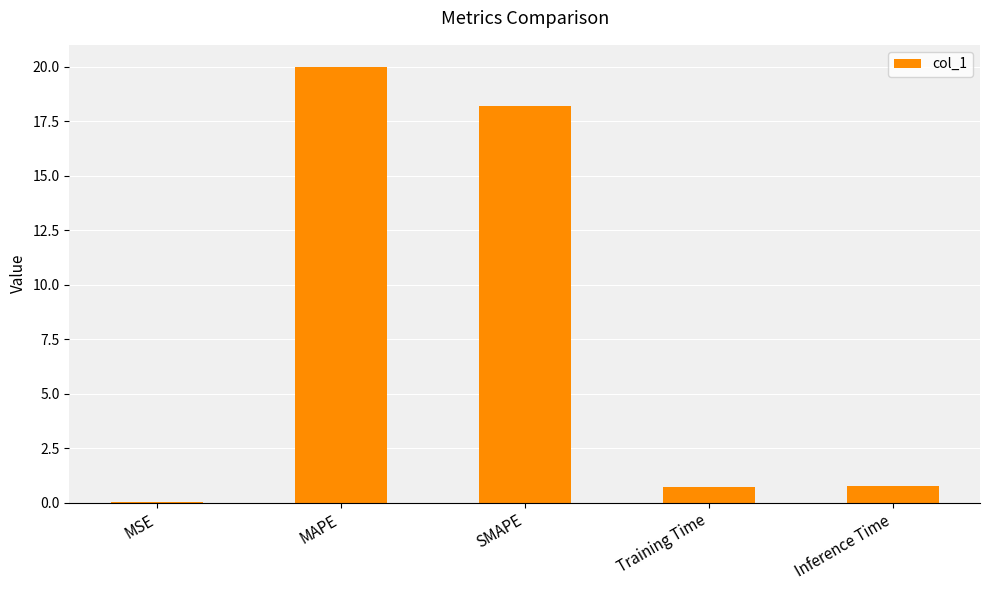

What is the sum of all values?

39.7